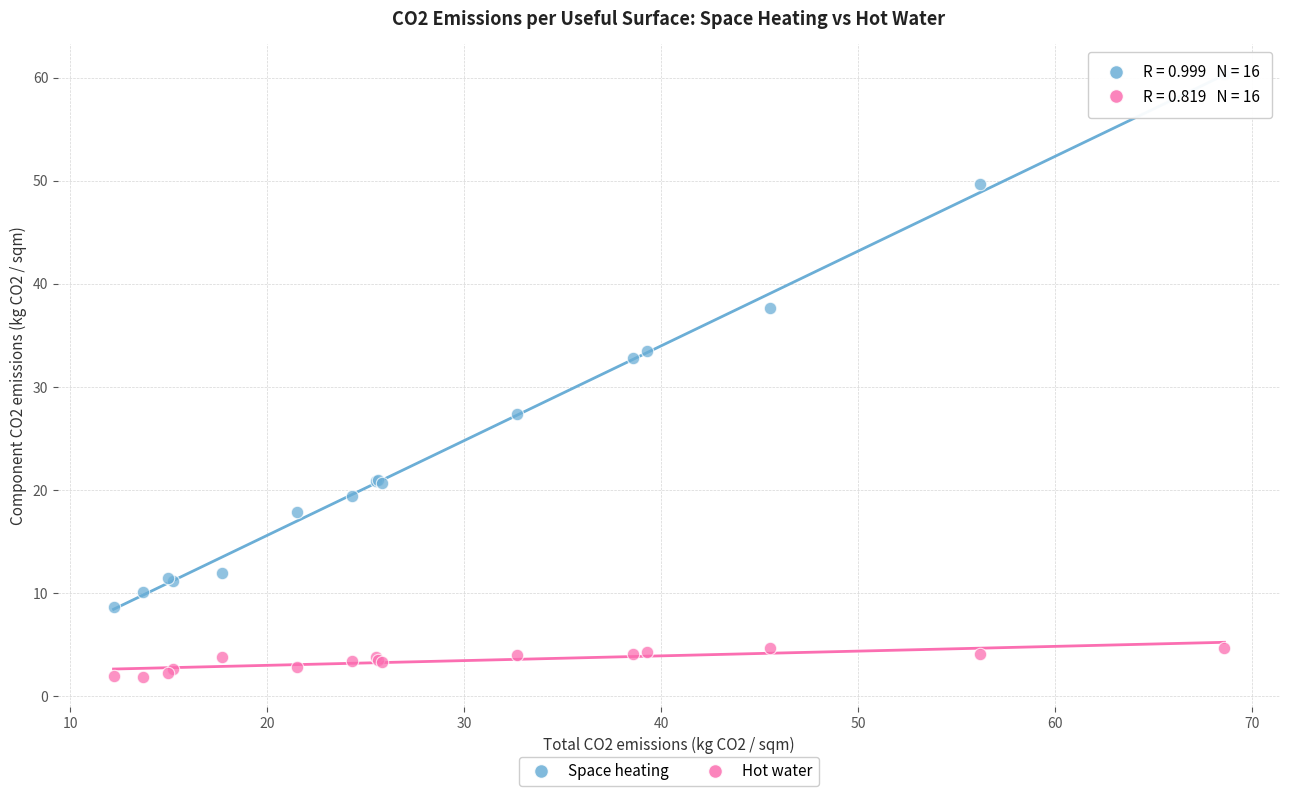

What are all the series names shown in the legend?

Space heating, Hot water